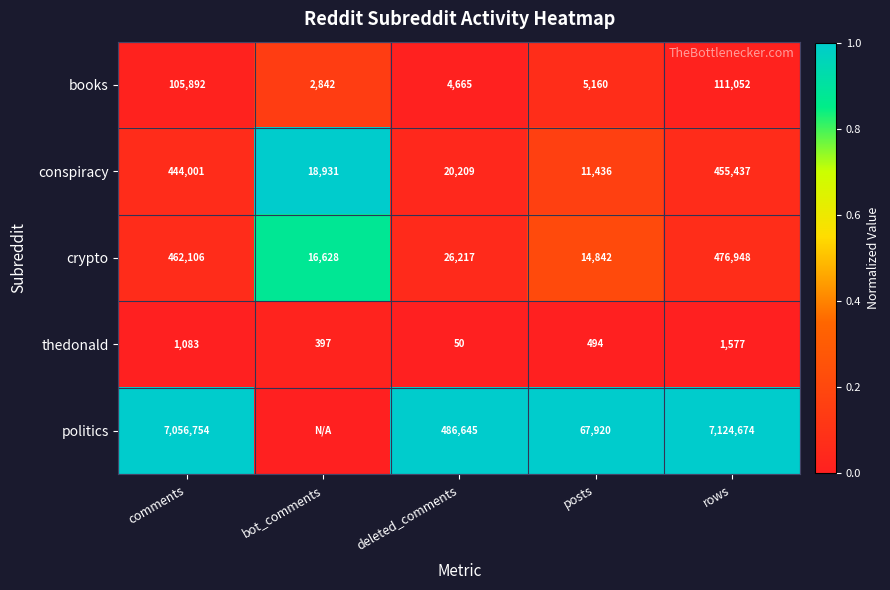

Rank the series at comments from lowest to highest value.

thedonald, books, conspiracy, crypto, politics